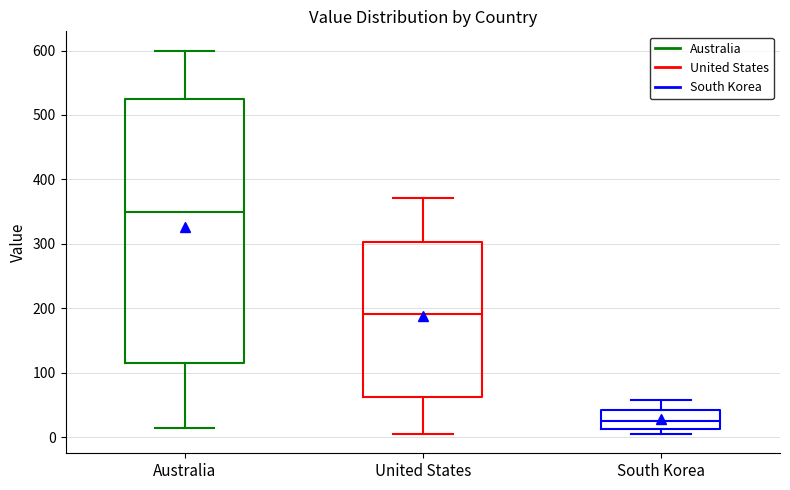

Reading left to right, transcribe this box plot: for each box, give where its median line is, the range the box spans, and where its two whiskers end, as read against the y-axis. The values are not printed on the chart, so give them approximately, as read against the axis.

Australia: median 350, box 120 to 530, whiskers 20 to 600
United States: median 190, box 60 to 300, whiskers 10 to 370
South Korea: median 30, box 10 to 40, whiskers 0 to 60